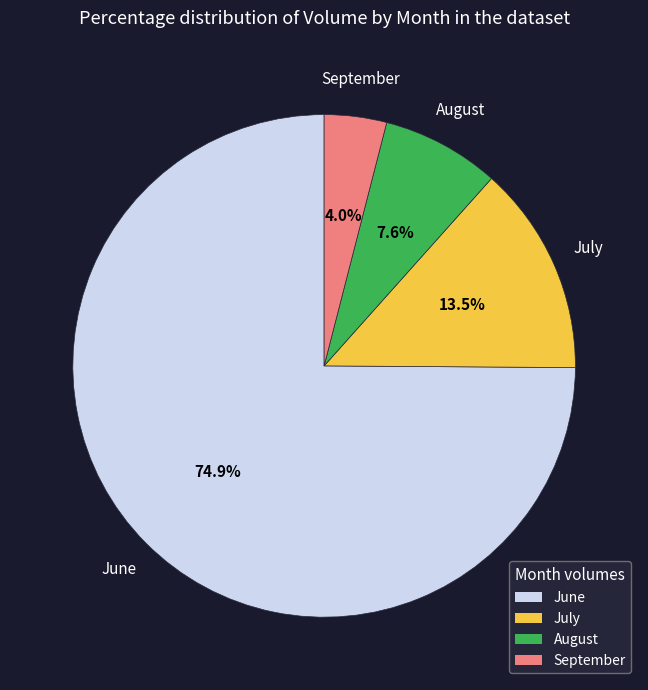

How many segments does this pie chart have?

4